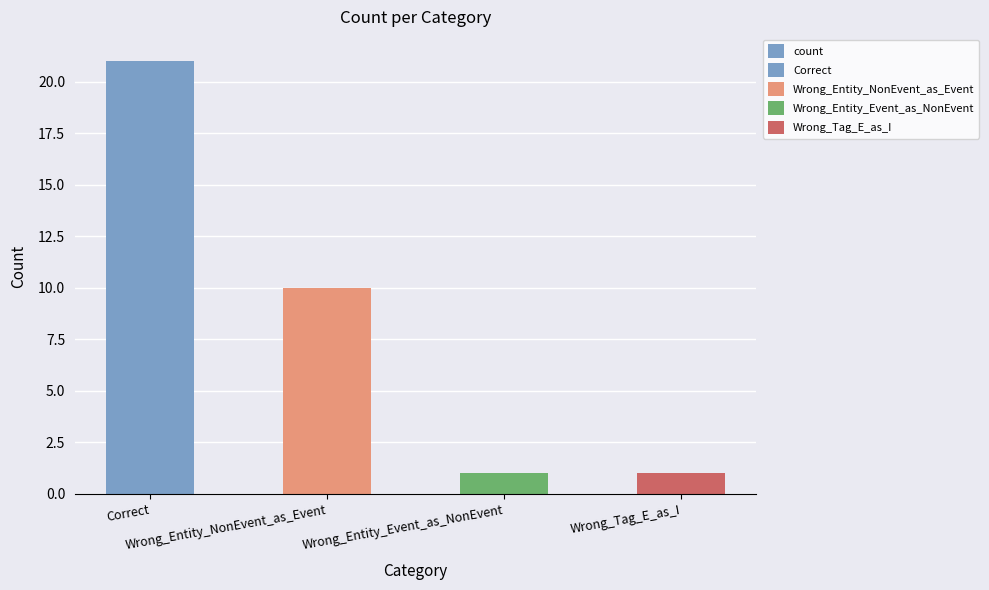

What is the difference between the maximum and second lowest values?

20